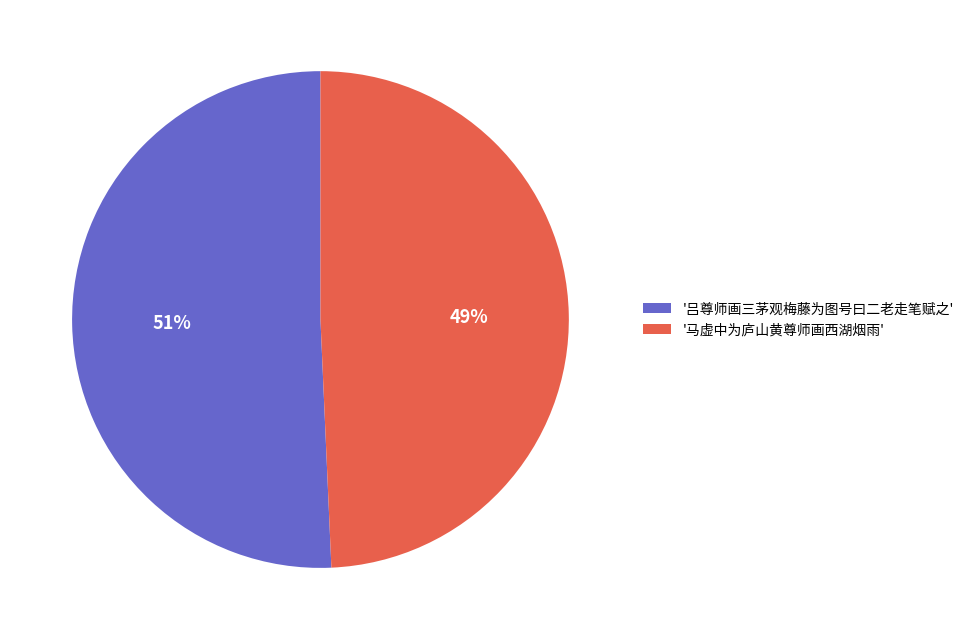

Which slice represents more than half of the pie?

'吕尊师画三茅观梅藤为图号曰二老走笔赋之'